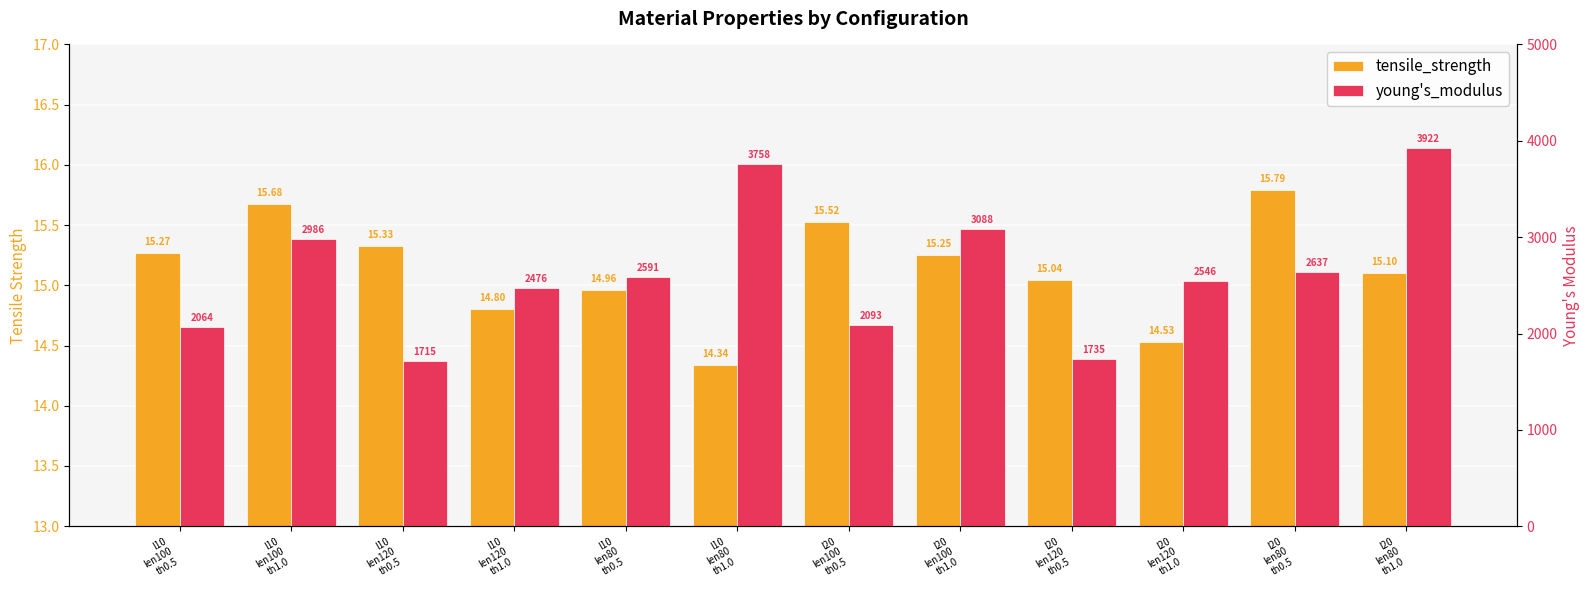

What is the average value of the young's_modulus series?

2634.2